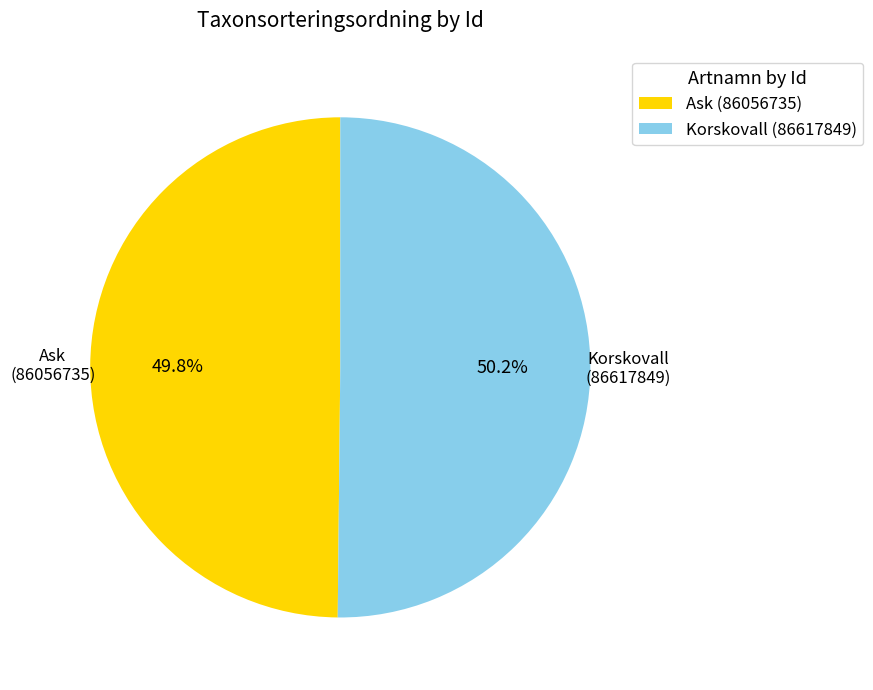

Does any single category account for the majority?

Yes